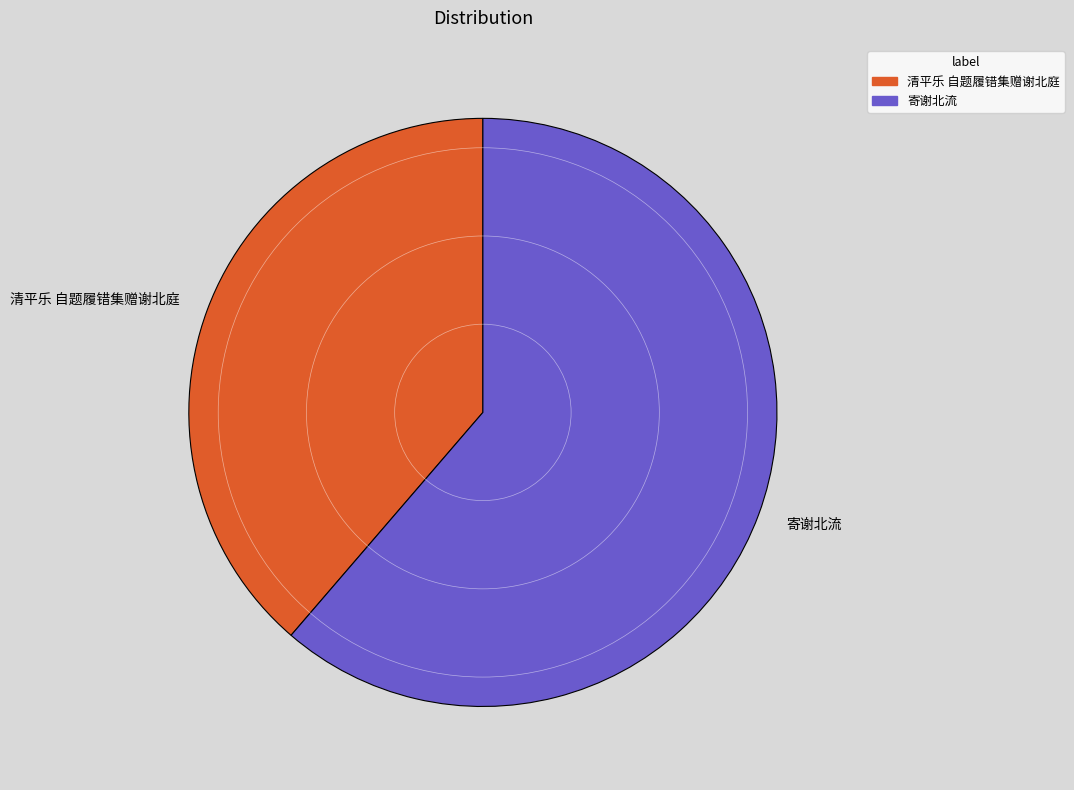

Is it true that 清平乐 自题履错集赠谢北庭 is 39% of the pie?

True